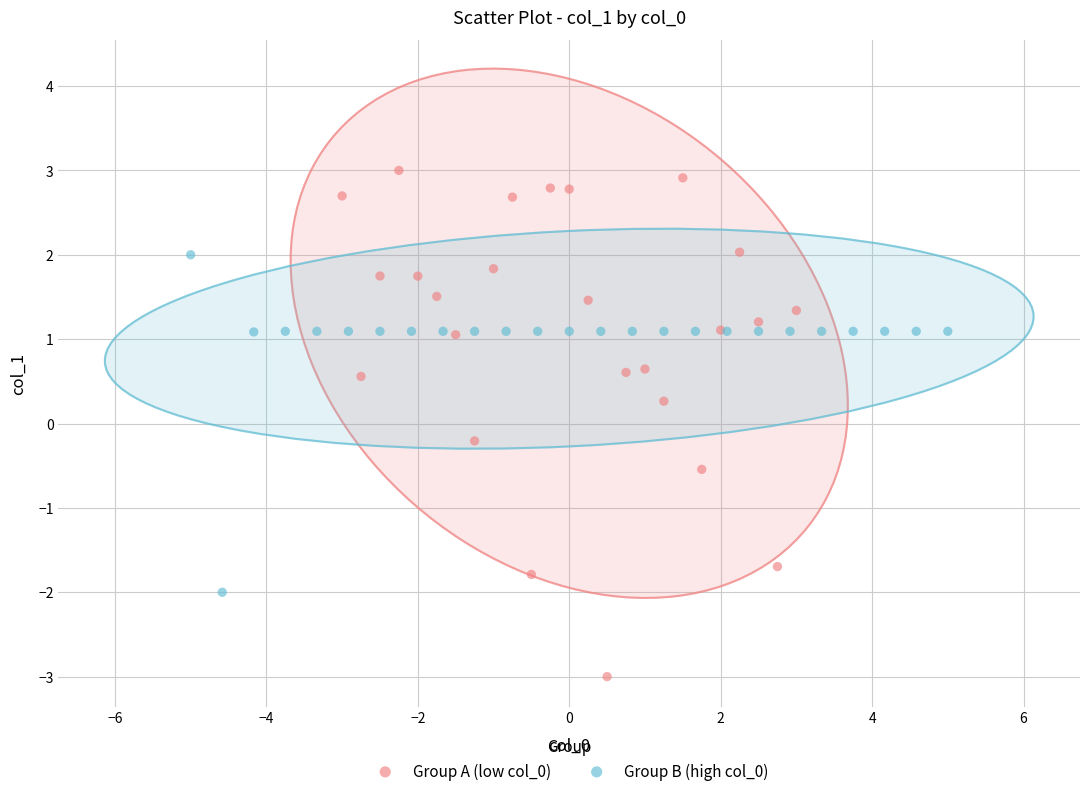

Which series reaches the maximum Y coordinate?

Group A (low col_0)